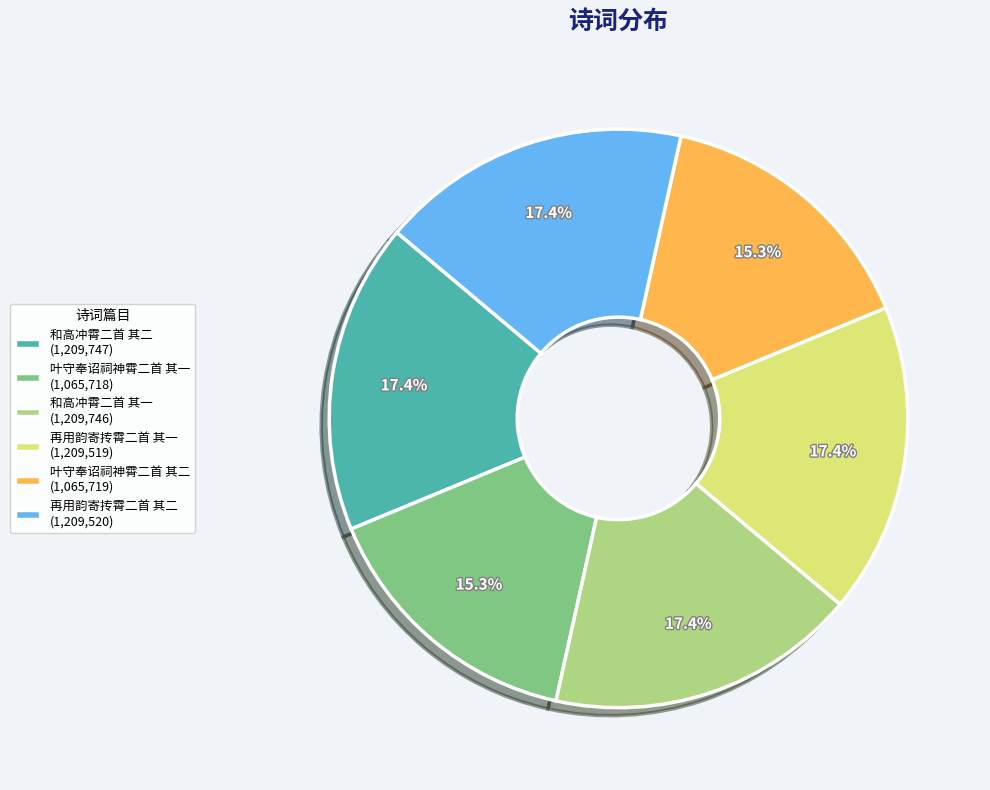

The 和高冲霄二首 其二 slice represents 6% of the pie. True or false?

False